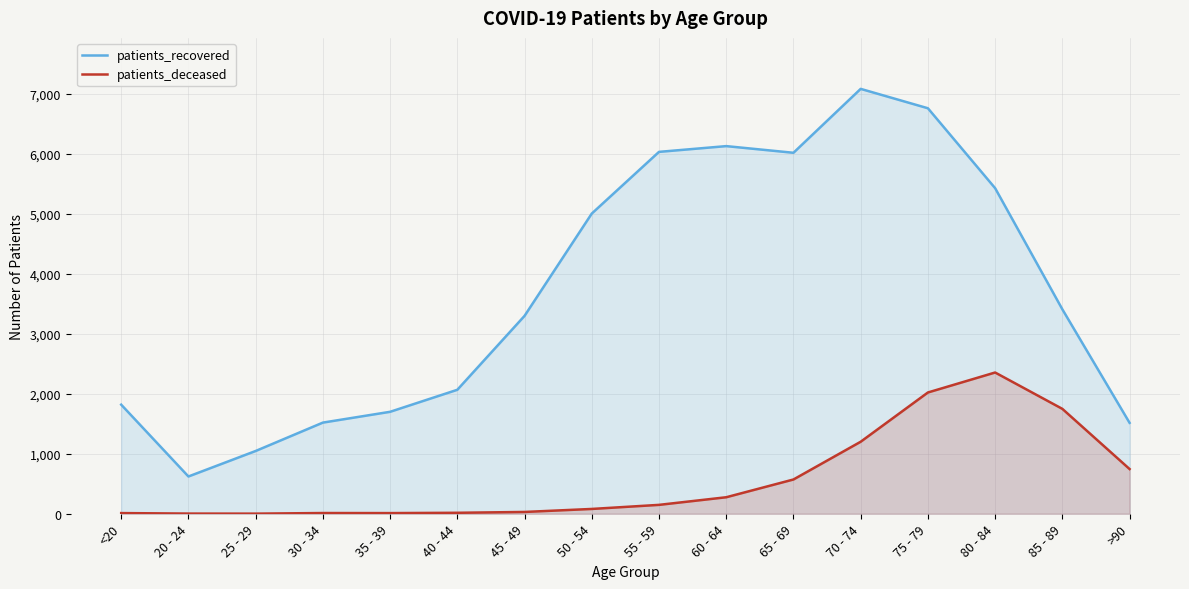

True or false: patients_deceased has more than 1 points higher than both neighbors.

True